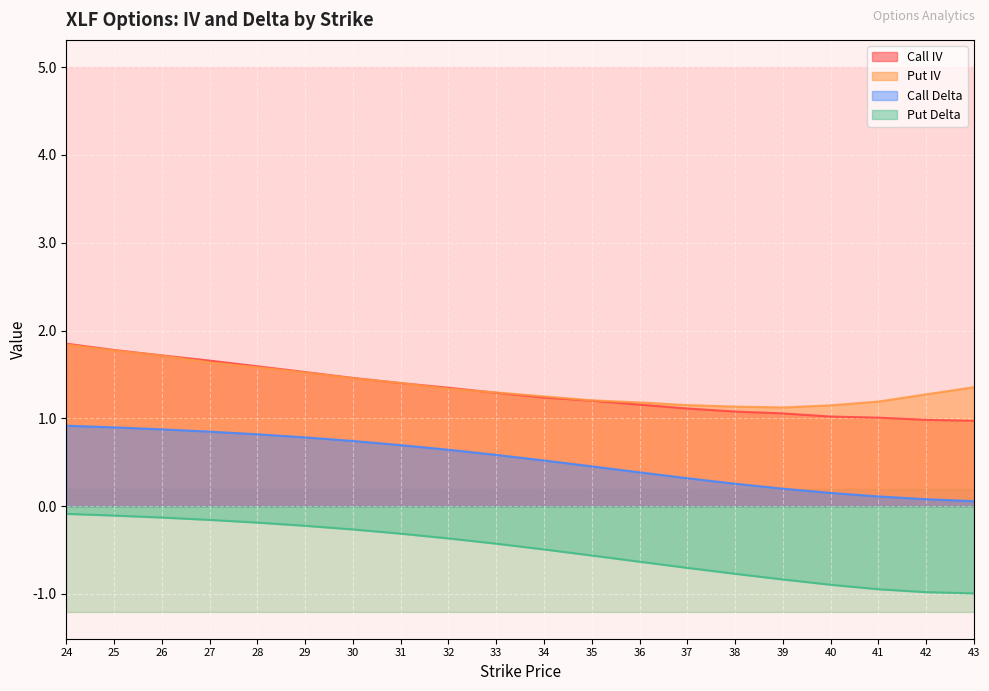

True or false: Put Delta and Call Delta cross at least once.

False